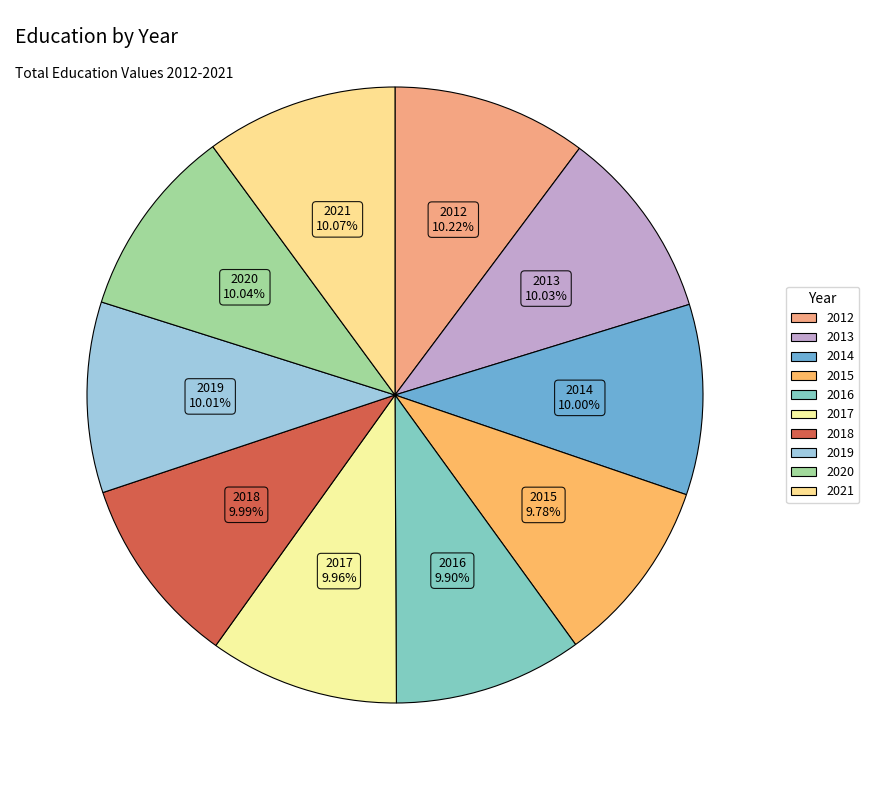

The 2015 slice represents 1% of the pie. True or false?

False